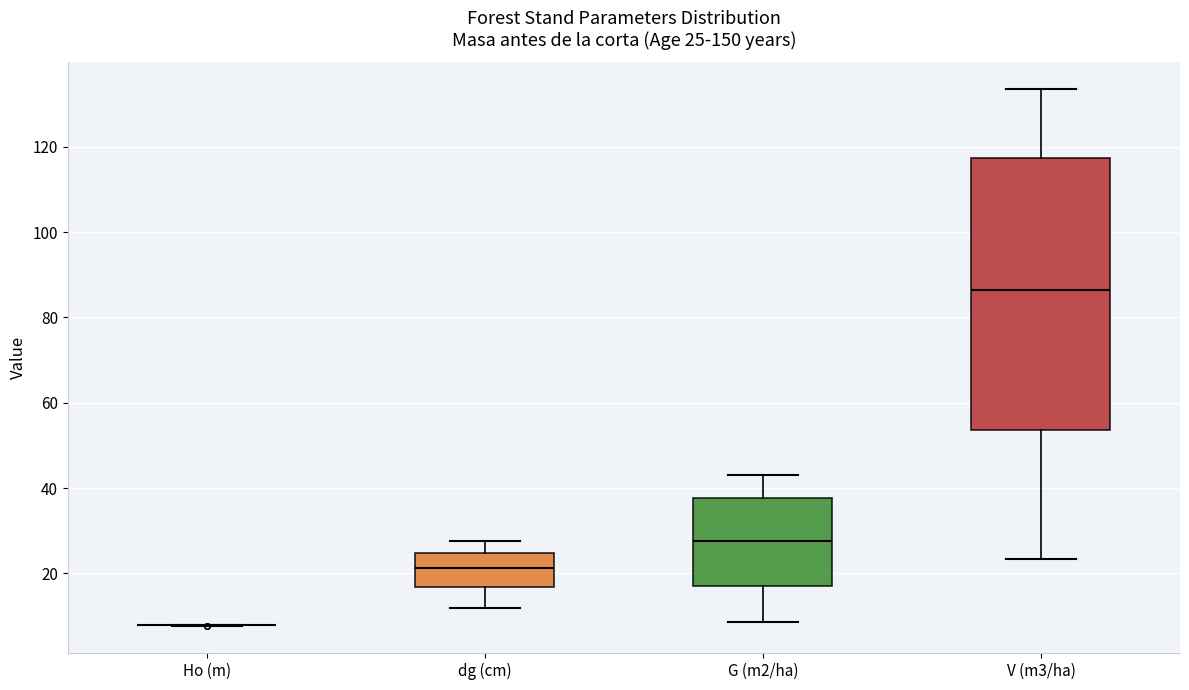

Comparing the boxes themselves (not the whiskers), which one is the tallest?

V (m3/ha)